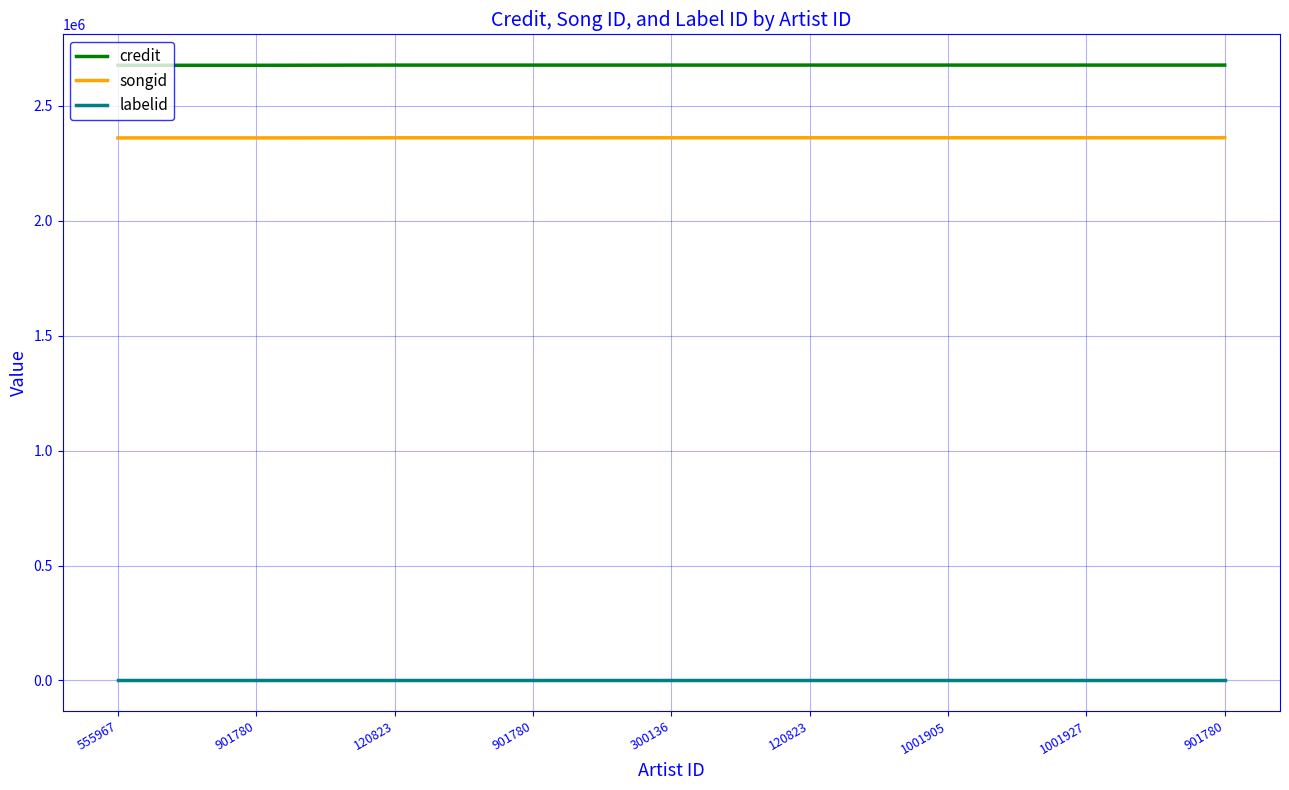

How many lines are shown in the chart?

3